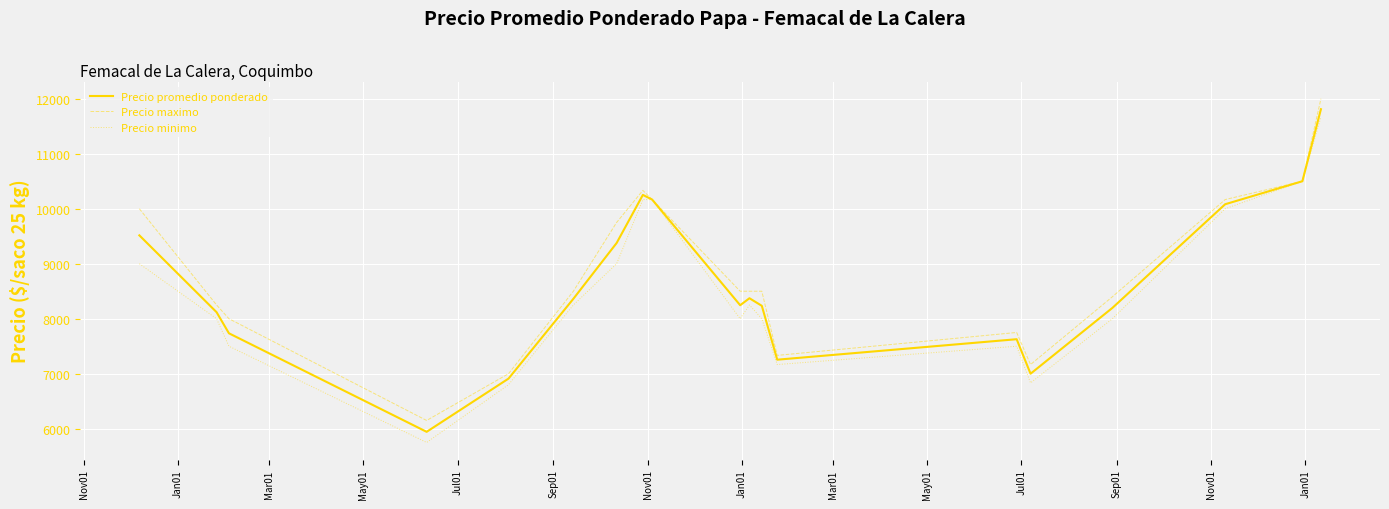

What is the maximum value for Precio promedio ponderado?

11809.7